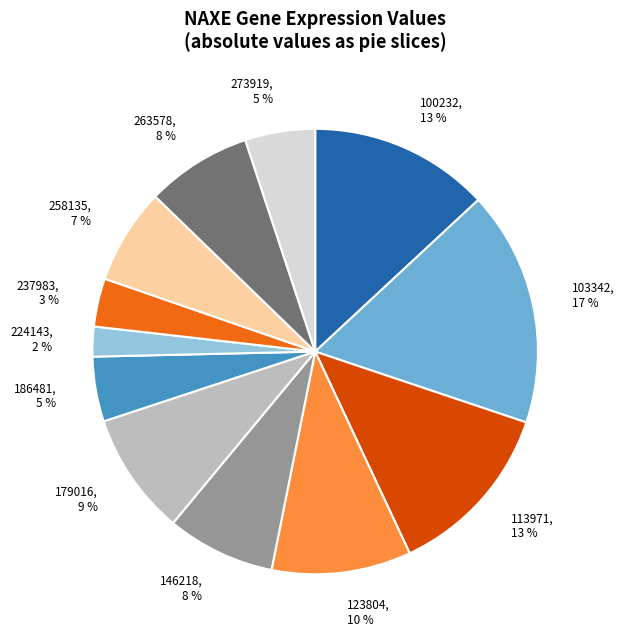

Is there any slice that represents more than half of the pie?

No